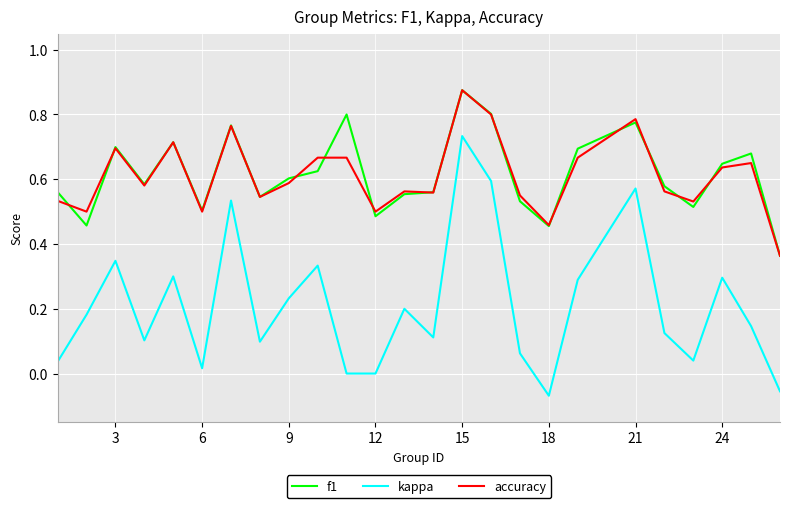

True or false: f1 and kappa intersect in this chart.

False